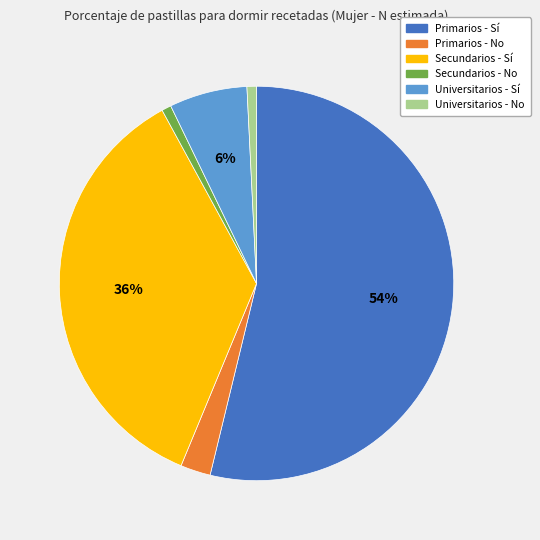

Is the sum of Primarios - Sí and Secundarios - No greater than half?

Yes